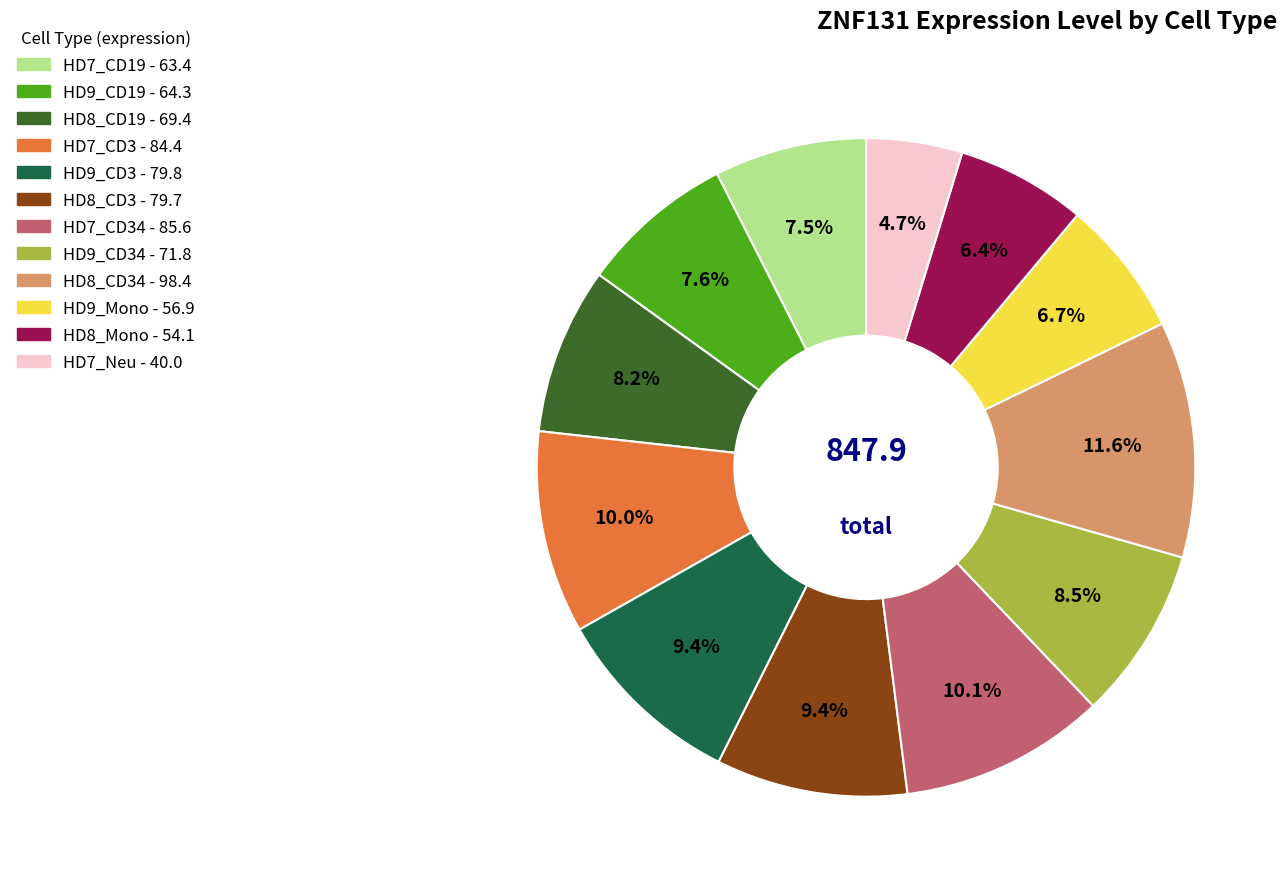

Is there a majority slice in this chart?

No